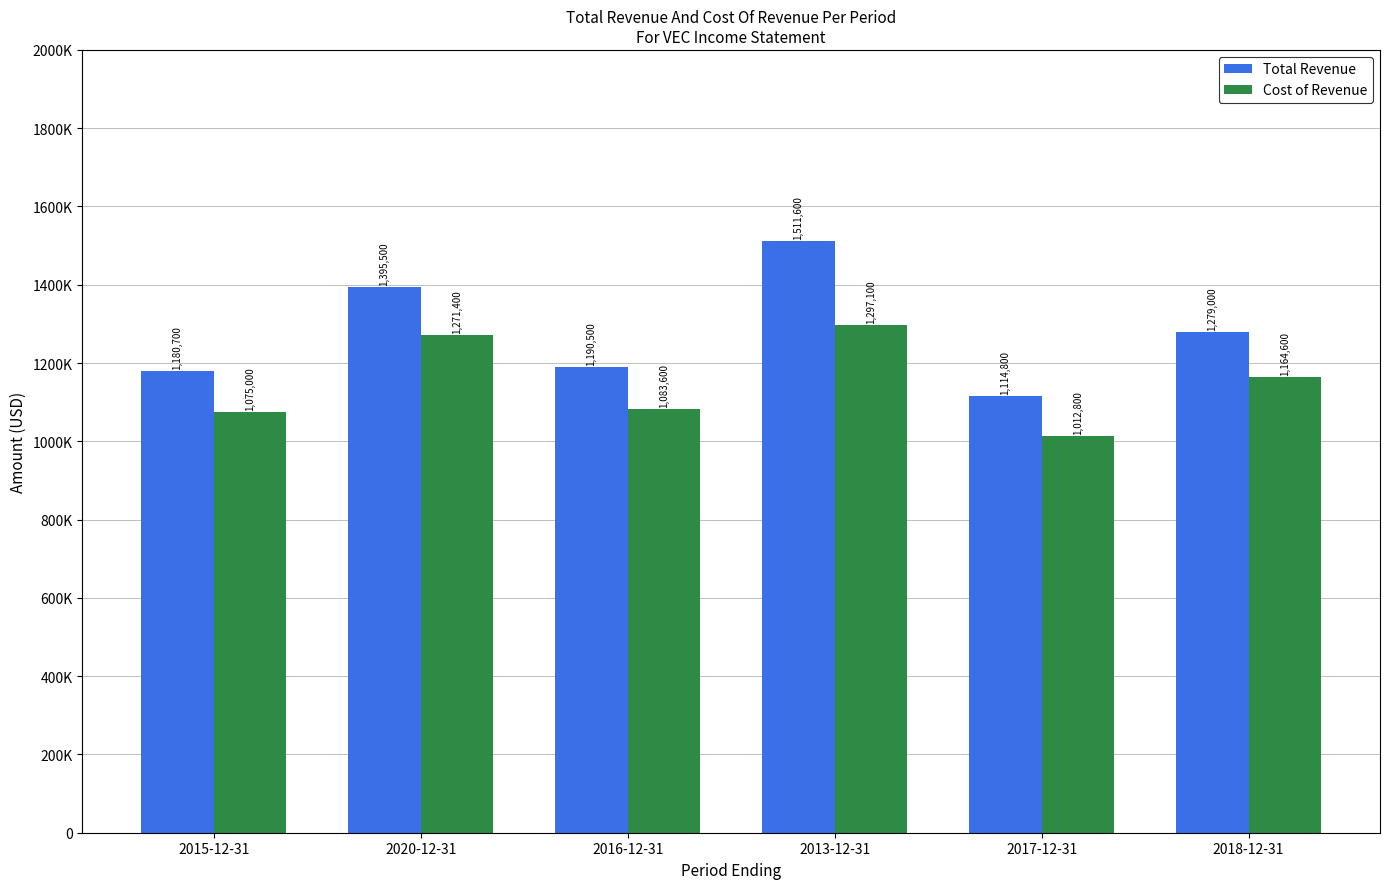

List the labels in order of Total Revenue value, largest first.

2013-12-31, 2020-12-31, 2018-12-31, 2016-12-31, 2015-12-31, 2017-12-31